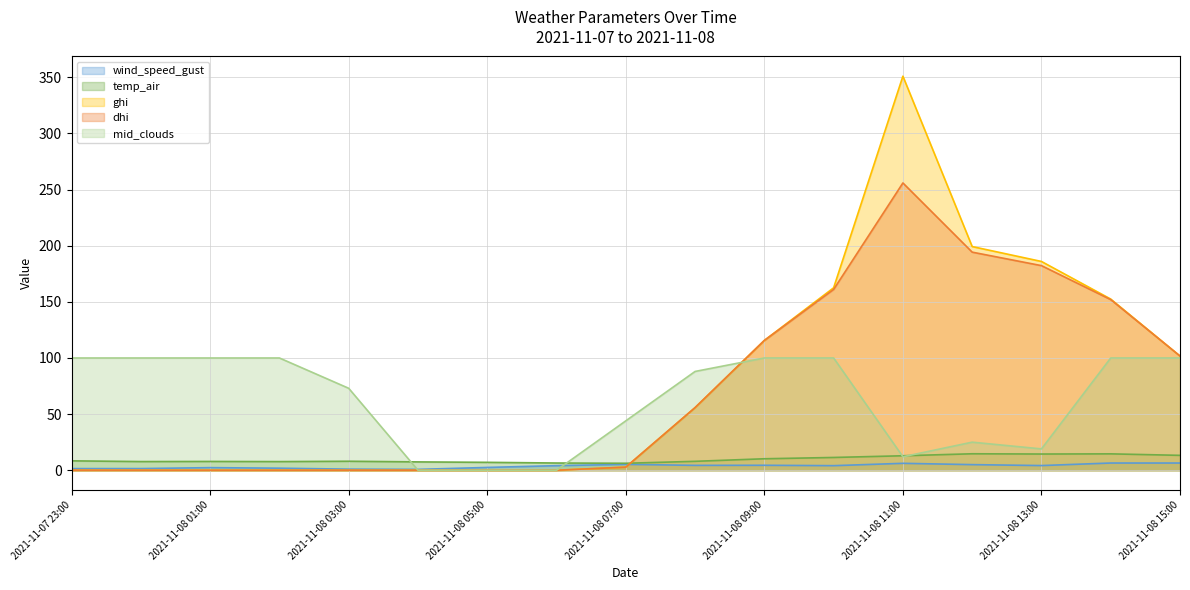

Reading right to left, what are all the values shown in this chart?

wind_speed_gust: 2021-11-08 15:00=6.4	2021-11-08 14:00=6.4	2021-11-08 13:00=4.2	2021-11-08 12:00=5.0	2021-11-08 11:00=6.2	2021-11-08 10:00=4.1	2021-11-08 09:00=4.4	2021-11-08 08:00=4.3	2021-11-08 07:00=5.2	2021-11-08 06:00=4.1	2021-11-08 05:00=2.5	2021-11-08 04:00=0.8	2021-11-08 03:00=1.0	2021-11-08 02:00=1.8	2021-11-08 01:00=2.3	2021-11-08 00:00=1.5	2021-11-07 23:00=1.4
temp_air: 2021-11-08 15:00=13.3	2021-11-08 14:00=14.6	2021-11-08 13:00=14.4	2021-11-08 12:00=14.7	2021-11-08 11:00=12.9	2021-11-08 10:00=11.4	2021-11-08 09:00=10.2	2021-11-08 08:00=7.9	2021-11-08 07:00=6.2	2021-11-08 06:00=6.4	2021-11-08 05:00=7.0	2021-11-08 04:00=7.4	2021-11-08 03:00=8.0	2021-11-08 02:00=7.7	2021-11-08 01:00=7.8	2021-11-08 00:00=7.7	2021-11-07 23:00=8.4
ghi: 2021-11-08 15:00=101.7	2021-11-08 14:00=152.5	2021-11-08 13:00=186.0	2021-11-08 12:00=199.3	2021-11-08 11:00=351.0	2021-11-08 10:00=162.5	2021-11-08 09:00=115.6	2021-11-08 08:00=55.8	2021-11-08 07:00=2.8	2021-11-08 06:00=0.0	2021-11-08 05:00=0.0	2021-11-08 04:00=0.0	2021-11-08 03:00=0.0	2021-11-08 02:00=0.0	2021-11-08 01:00=0.0	2021-11-08 00:00=0.0	2021-11-07 23:00=0.0
dhi: 2021-11-08 15:00=101.7	2021-11-08 14:00=152.0	2021-11-08 13:00=182.3	2021-11-08 12:00=194.3	2021-11-08 11:00=255.9	2021-11-08 10:00=161.1	2021-11-08 09:00=115.6	2021-11-08 08:00=55.8	2021-11-08 07:00=2.8	2021-11-08 06:00=0.0	2021-11-08 05:00=0.0	2021-11-08 04:00=0.0	2021-11-08 03:00=0.0	2021-11-08 02:00=0.0	2021-11-08 01:00=0.0	2021-11-08 00:00=0.0	2021-11-07 23:00=0.0
mid_clouds: 2021-11-08 15:00=100.0	2021-11-08 14:00=100.0	2021-11-08 13:00=19.0	2021-11-08 12:00=25.0	2021-11-08 11:00=12.0	2021-11-08 10:00=100.0	2021-11-08 09:00=100.0	2021-11-08 08:00=88.0	2021-11-08 07:00=44.0	2021-11-08 06:00=0.0	2021-11-08 05:00=0.0	2021-11-08 04:00=0.0	2021-11-08 03:00=73.0	2021-11-08 02:00=100.0	2021-11-08 01:00=100.0	2021-11-08 00:00=100.0	2021-11-07 23:00=100.0